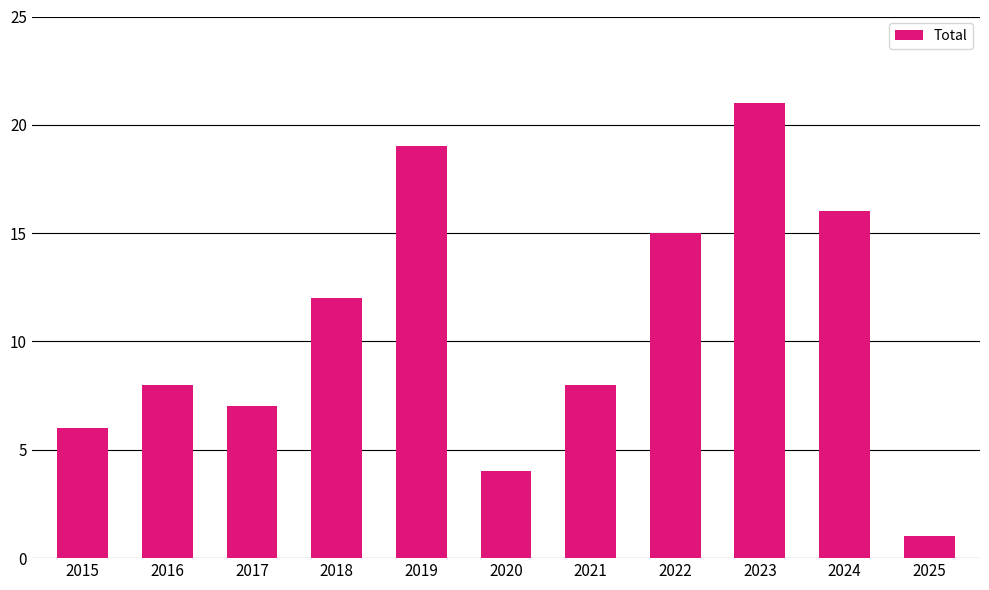

True or false: the data shows 7 at 2022.

False